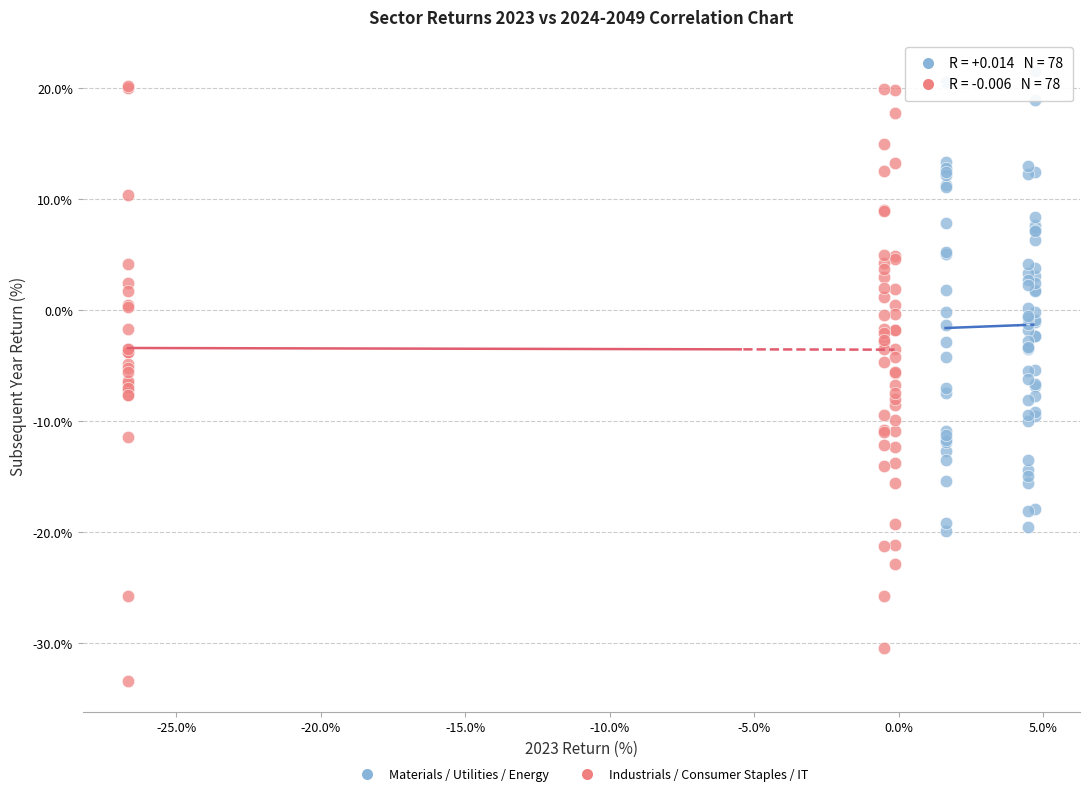

Which series has the widest spread of Y values?

Industrials / Consumer Staples / IT